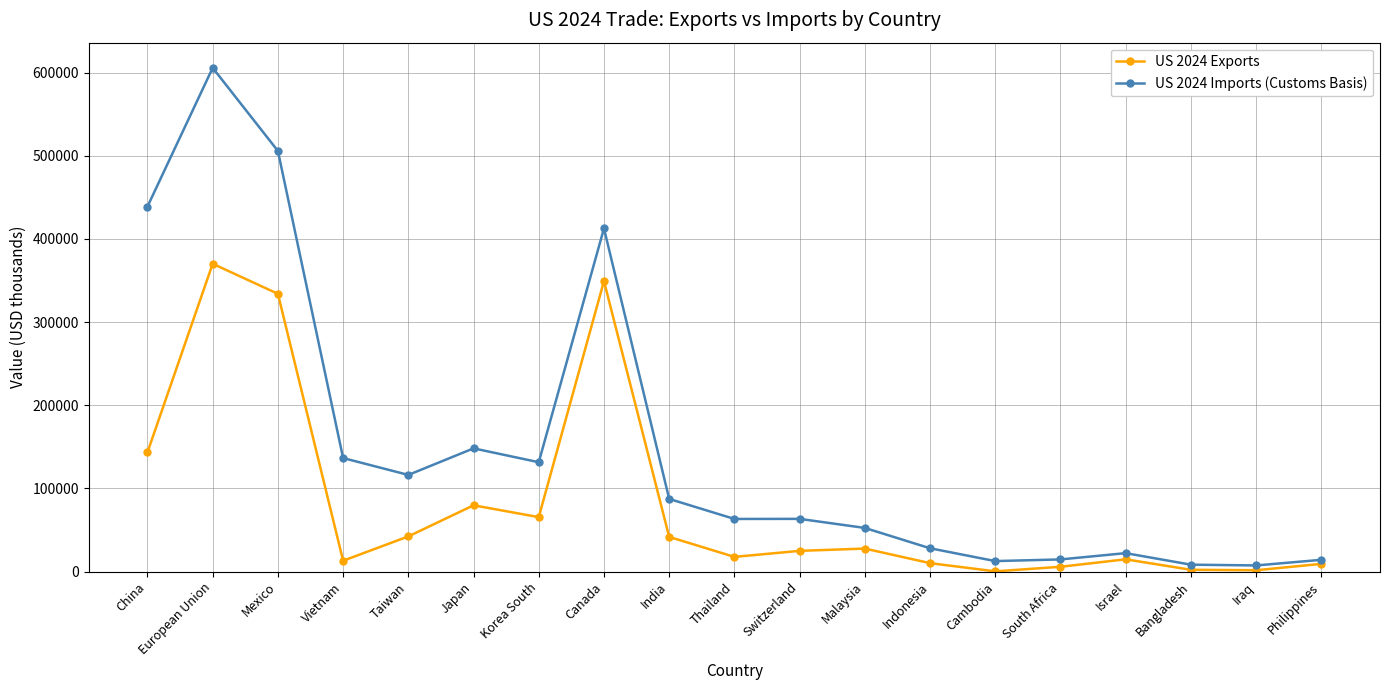

How many data points in US 2024 Imports (Customs Basis) are less than 63425?

9